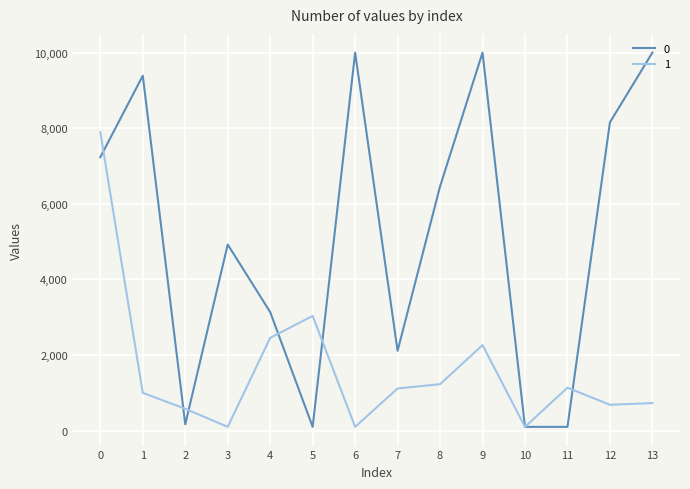

What is the total value across all series at 8?

7689.8